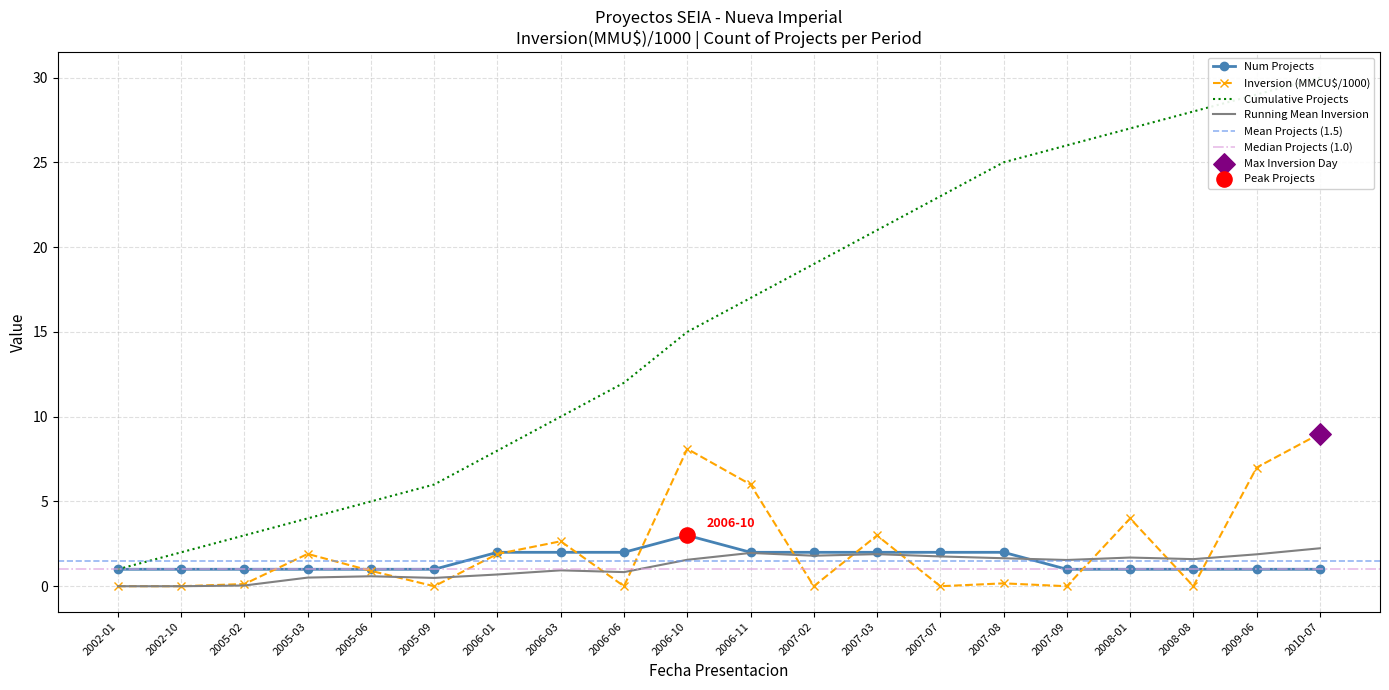

What is the total value across all series at 2005-02?

1.1